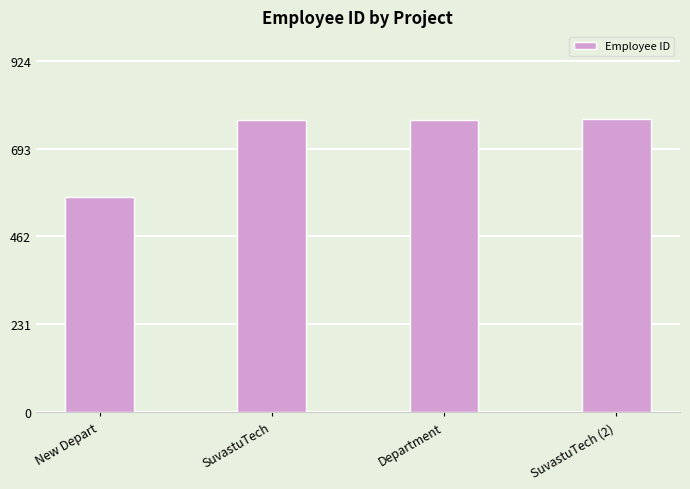

What is the value of the 1st bar from the left?

565